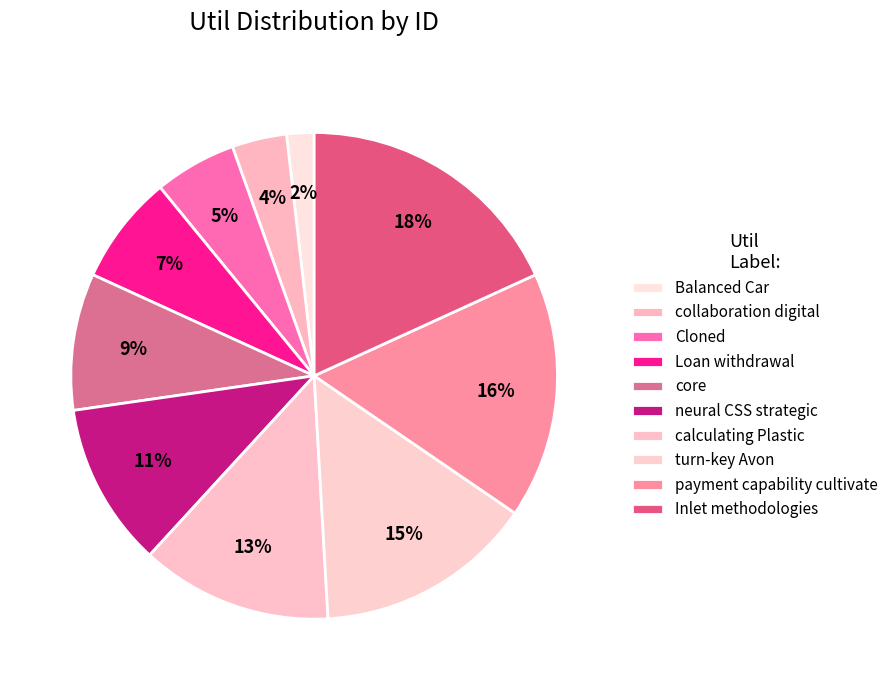

To the nearest percent, what portion does Inlet methodologies represent?

18%